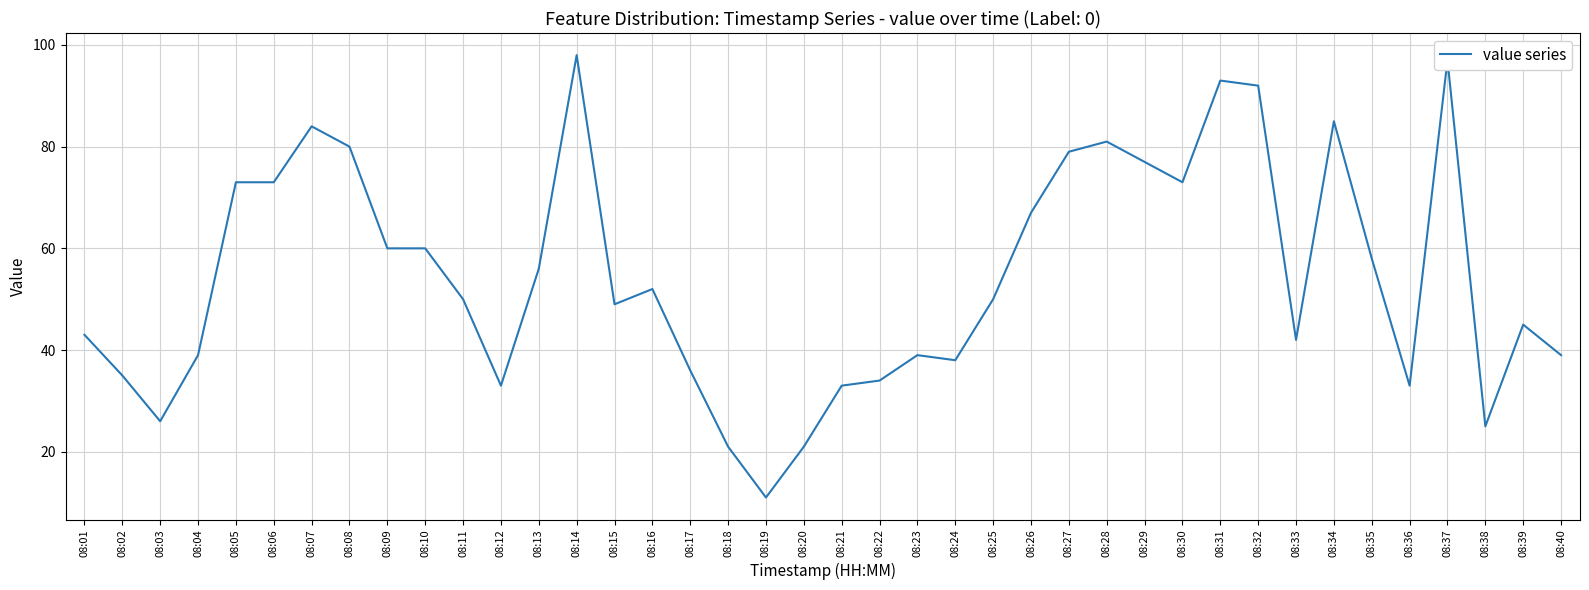

What is the minimum value shown in the chart?

11